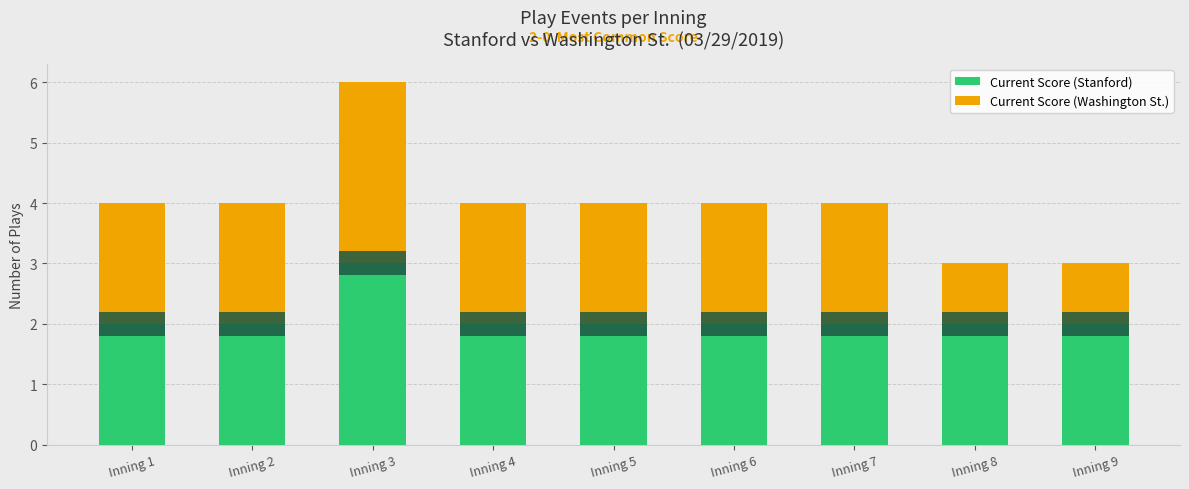

List the series in order of their peak value, highest first.

Current Score (Stanford), Current Score (Washington St.)